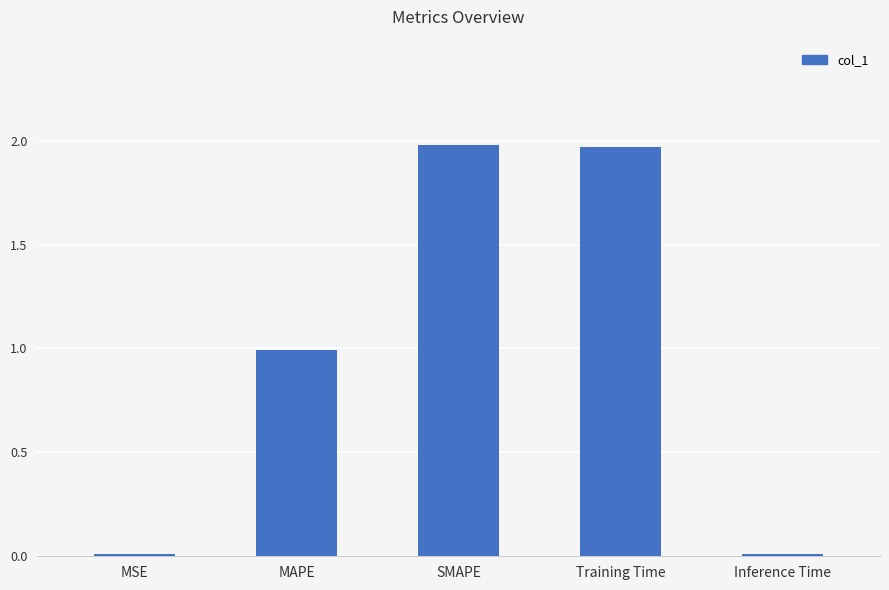

The chart shows a value of 2.0 at SMAPE. True or false?

True